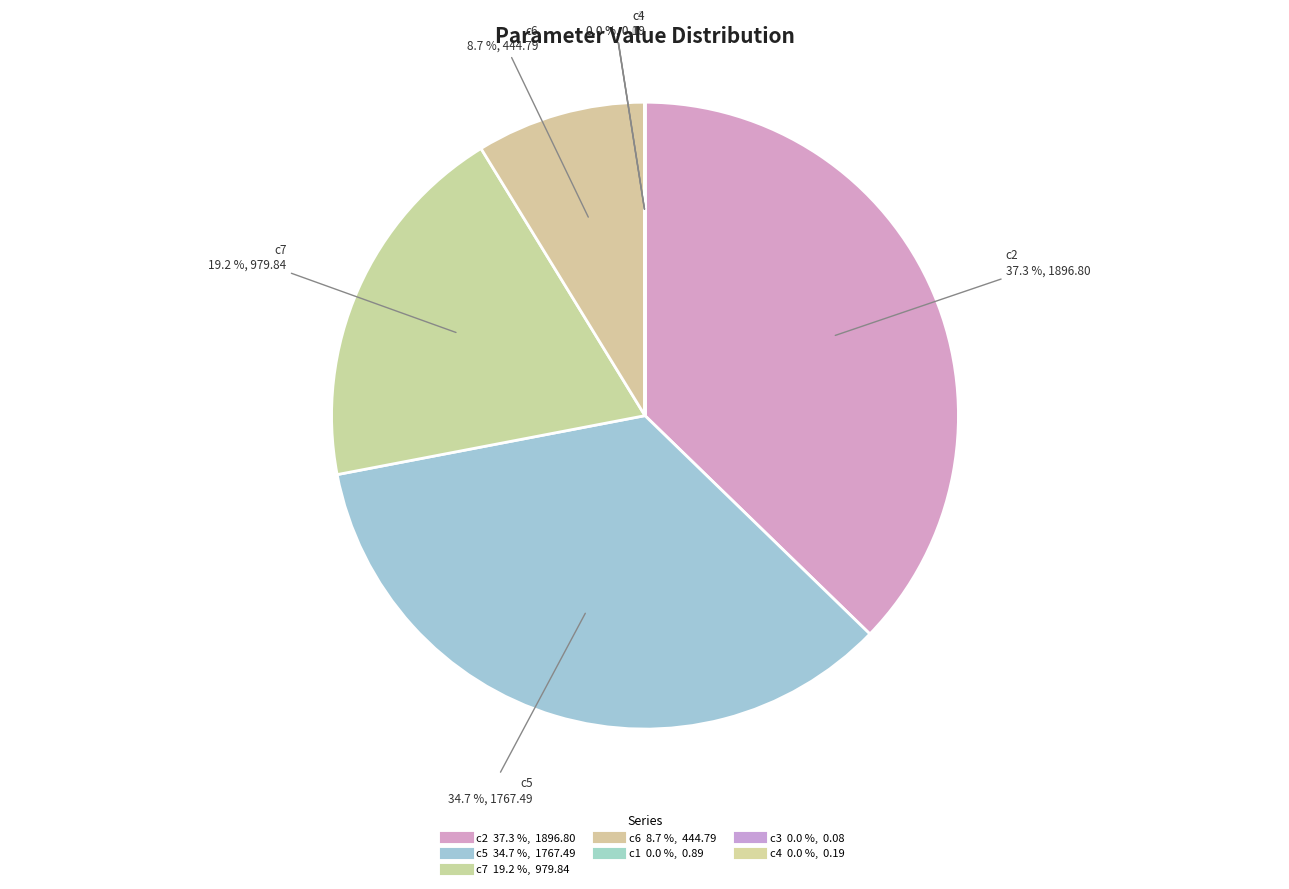

Does c5 represent more than half of the total?

No